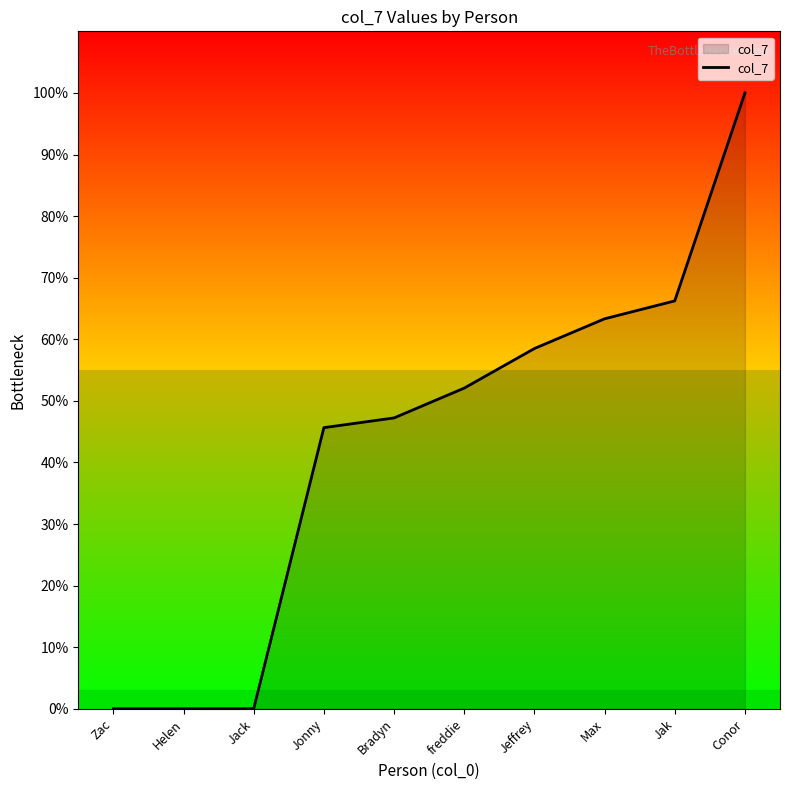

Between Helen and Max, which is larger?

Max